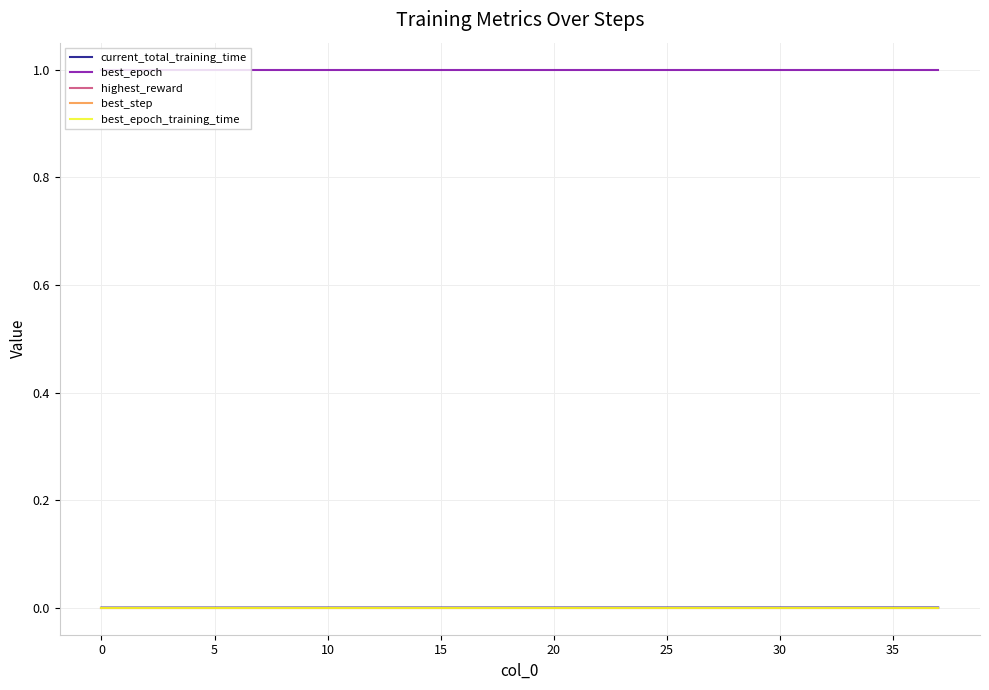

Does the chart display data point markers on the line(s)?

No